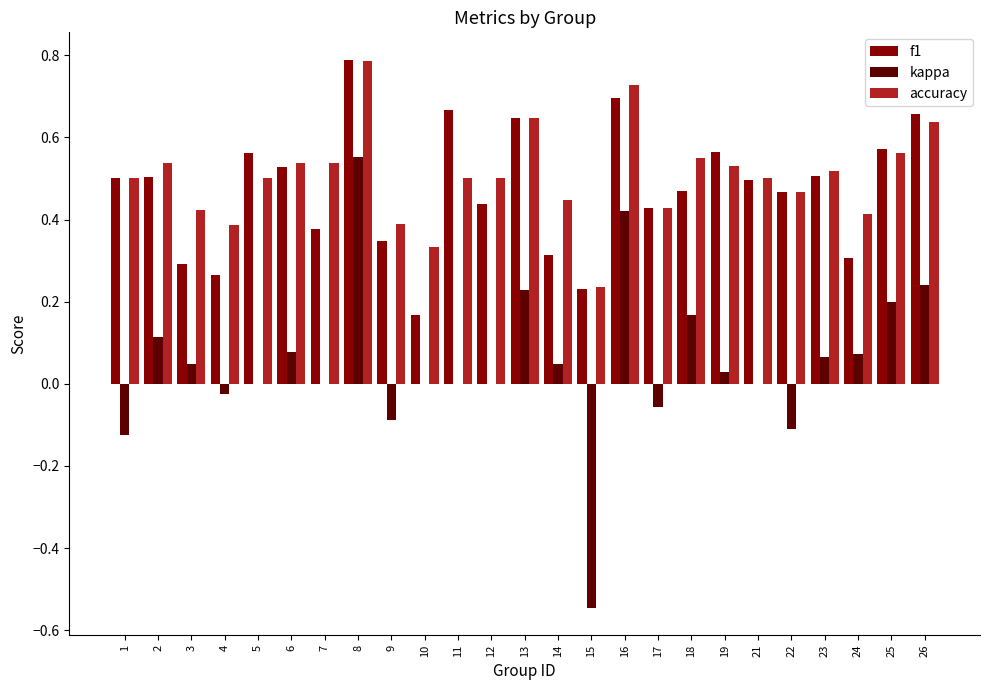

Which series has the largest range (max minus min)?

kappa